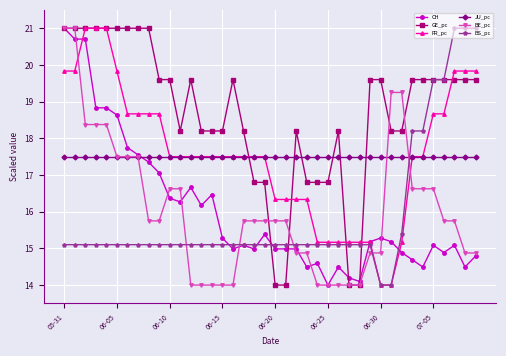

What is the lowest value of the BE_pc series?

14.0